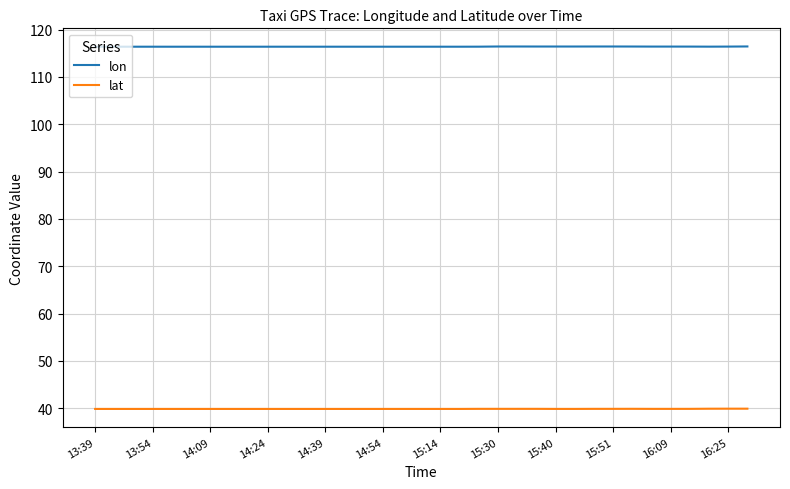

True or false: lat and lon cross at least once.

False